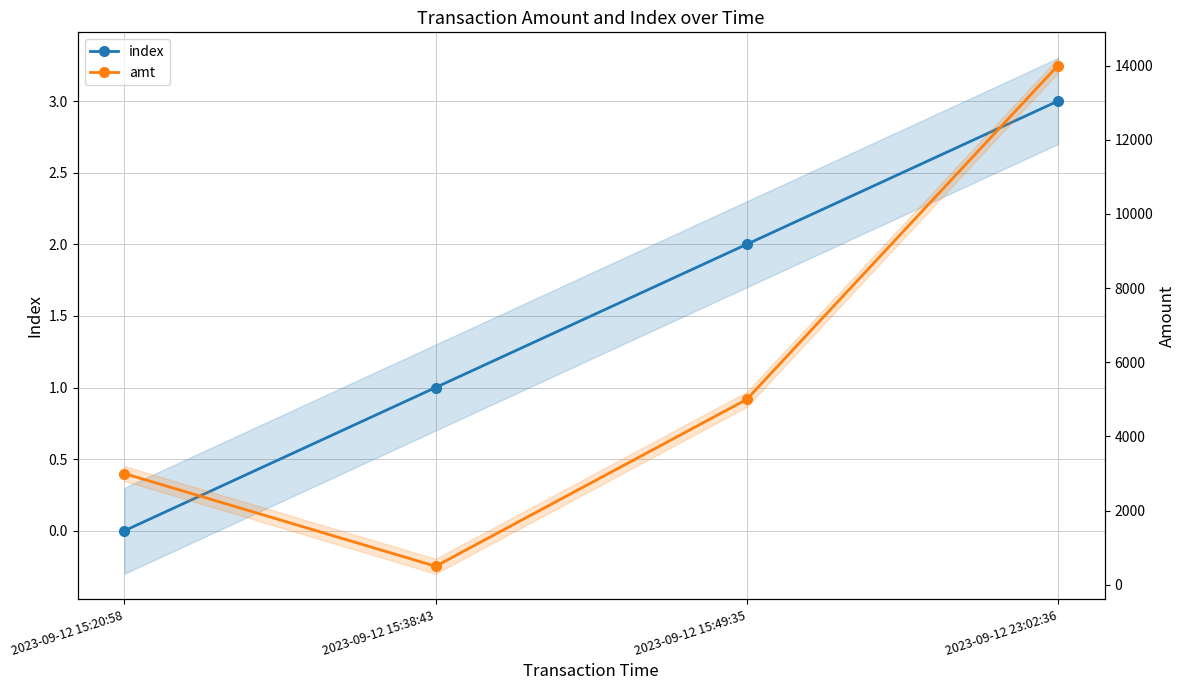

How many index values are between 1 and 3?

3